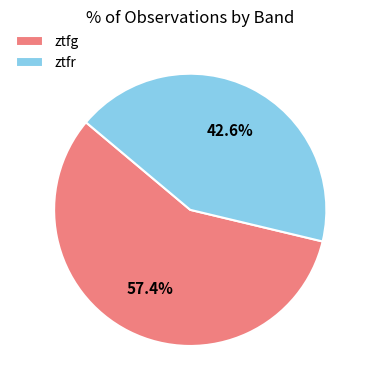

Do ztfr and ztfg together represent more than half of the pie?

Yes